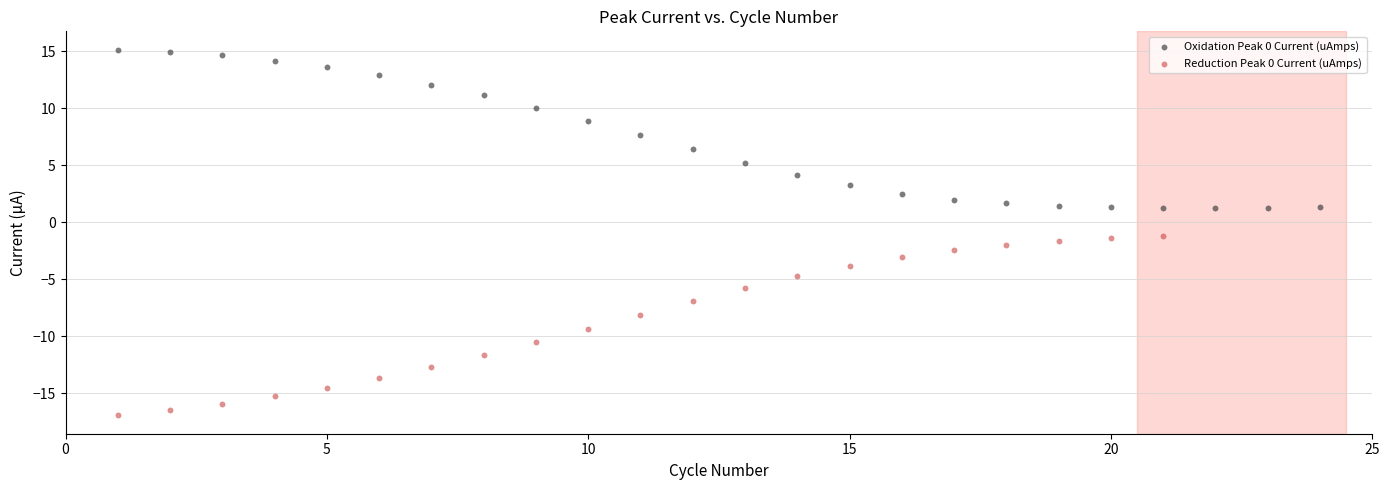

Which series contains the highest Y value?

Oxidation Peak 0 Current (uAmps)